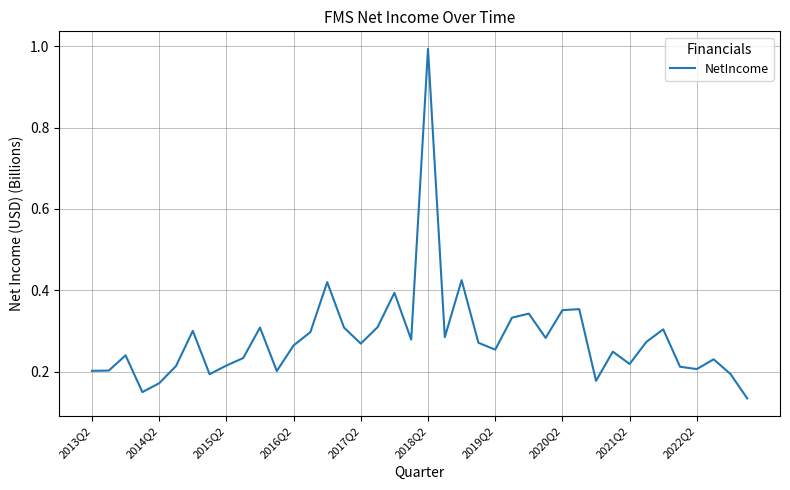

What is the maximum value shown in the chart?

1.0